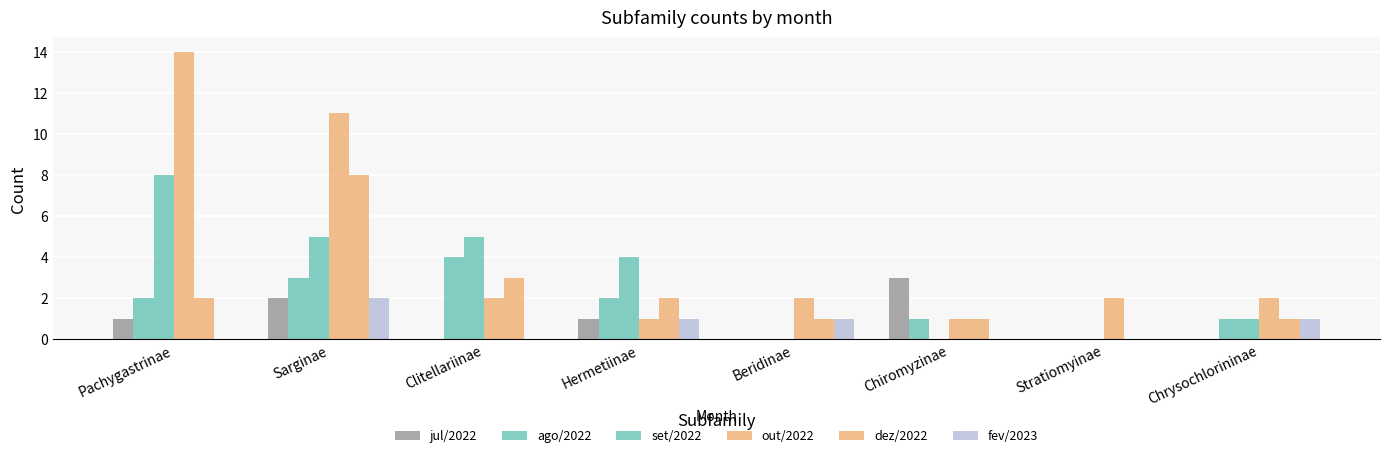

Count the number of data series in this chart.

6